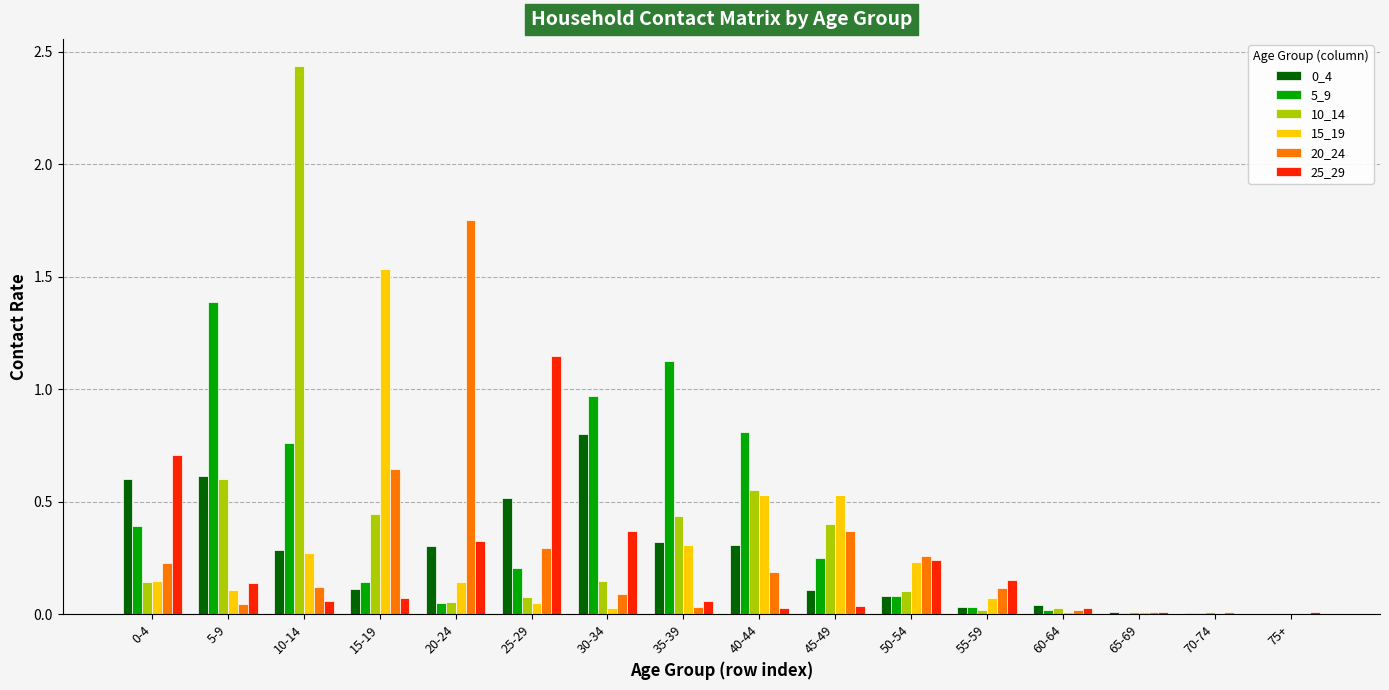

Is the value of 0_4 at 30-34 greater than the value of 20_24 at 30-34?

Yes